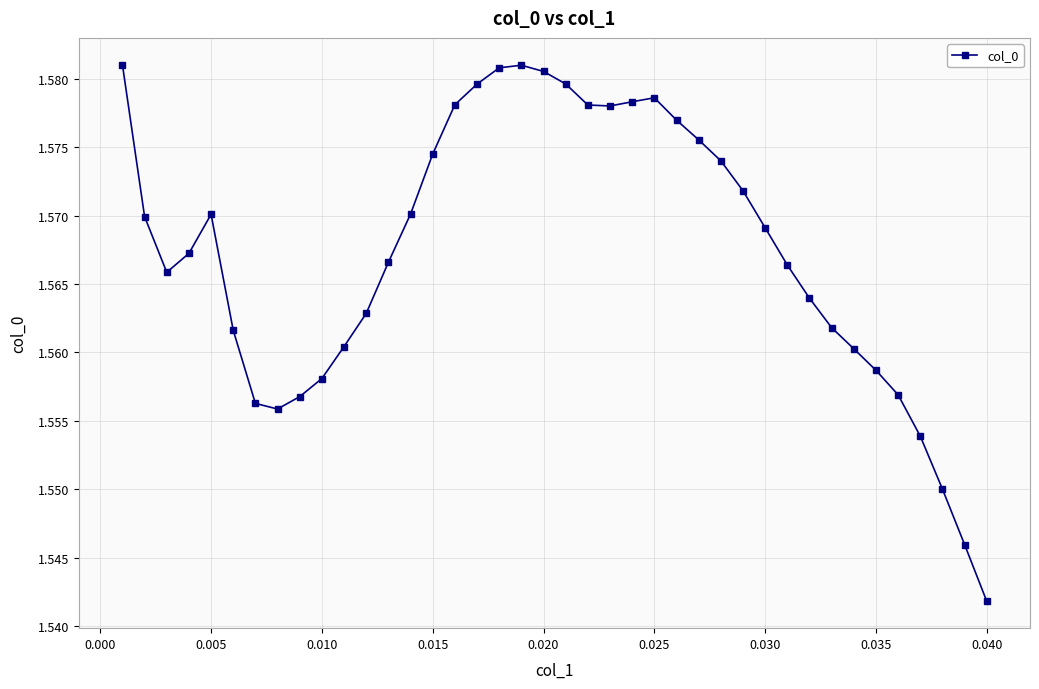

Count the values in the range 1 to 2.

40